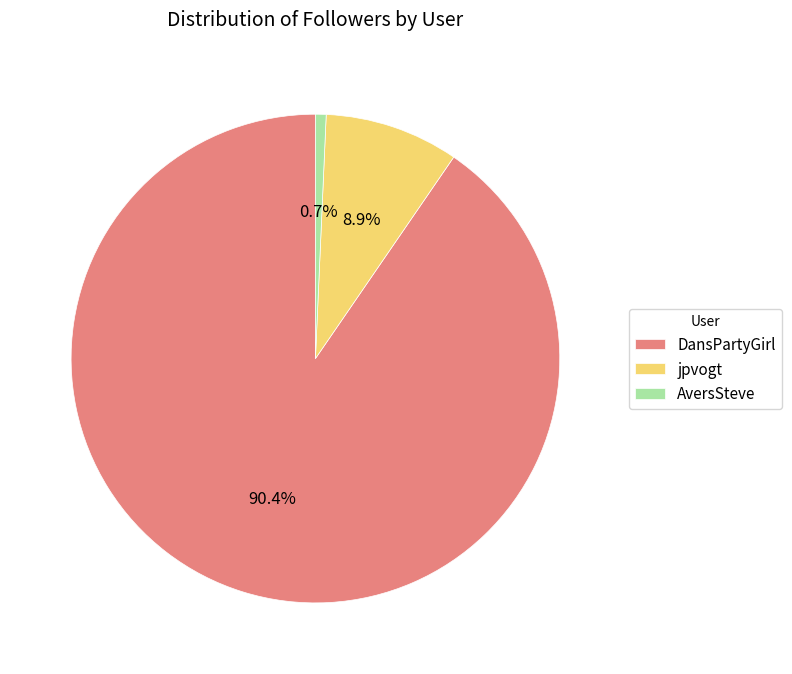

To the nearest percent, what is the average slice percentage?

33%